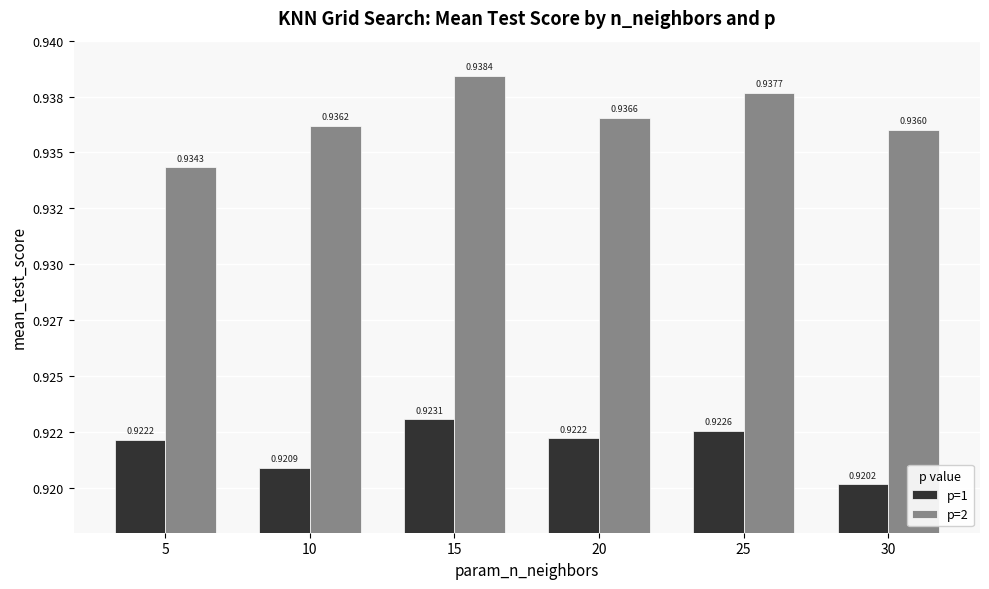

Reading right to left, transcribe all the data shown in this chart.

p=1: 0.9	0.9	0.9	0.9	0.9	0.9
p=2: 0.9	0.9	0.9	0.9	0.9	0.9